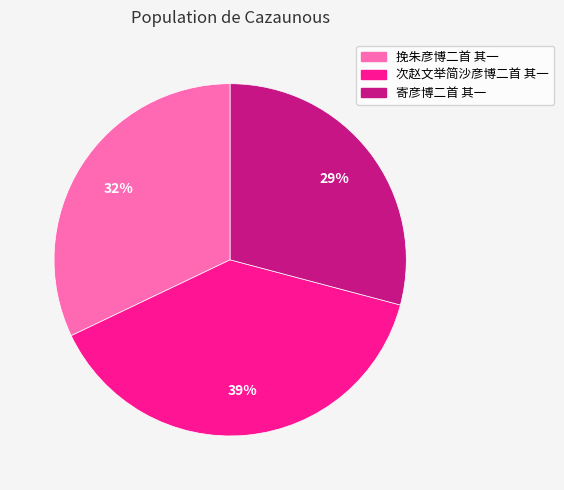

What percentage is the 次赵文举简沙彦博二首 其一 slice, to the nearest percent?

39%